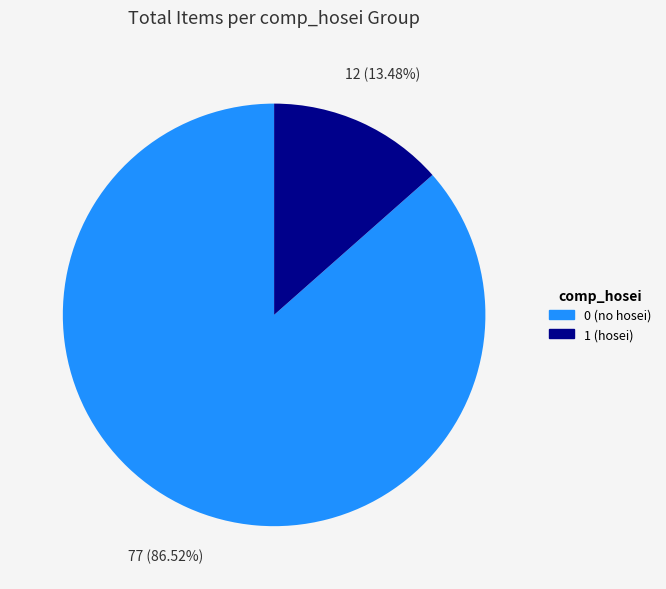

What percentage is the 1 slice, to the nearest percent?

13%